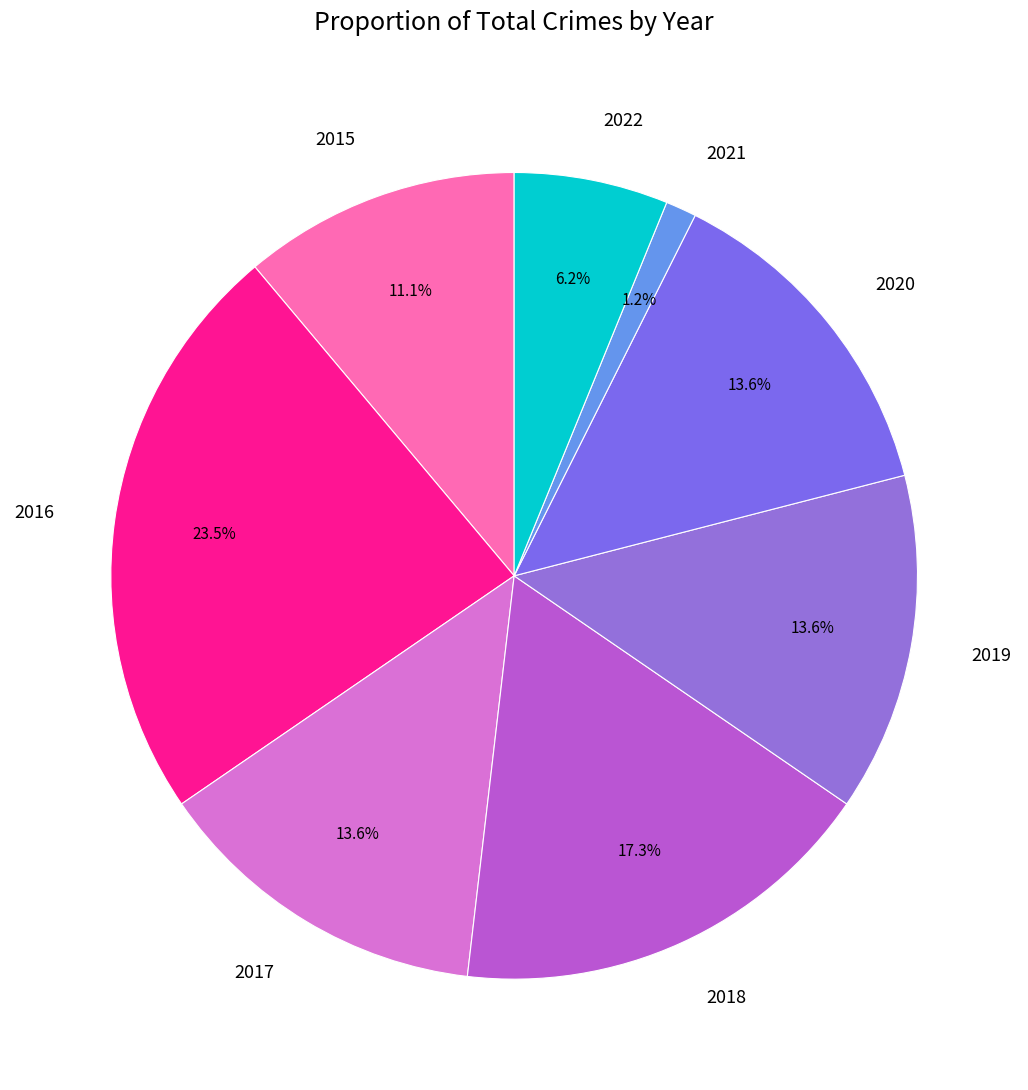

Does 2016 represent more than half of the total?

No